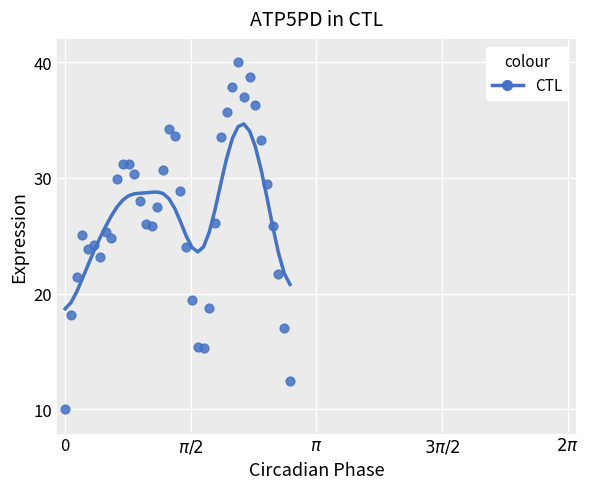

What is the range of Y values (max minus min)?

30.0